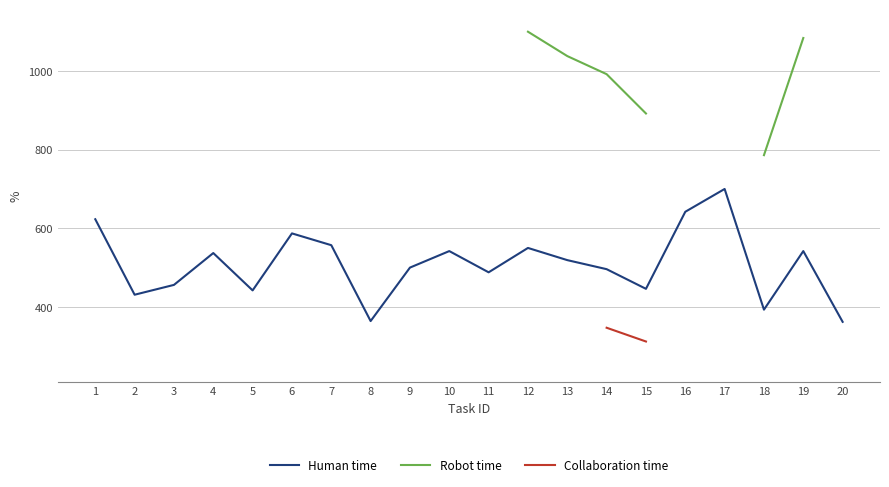

What is the minimum value shown in the chart?

253.0